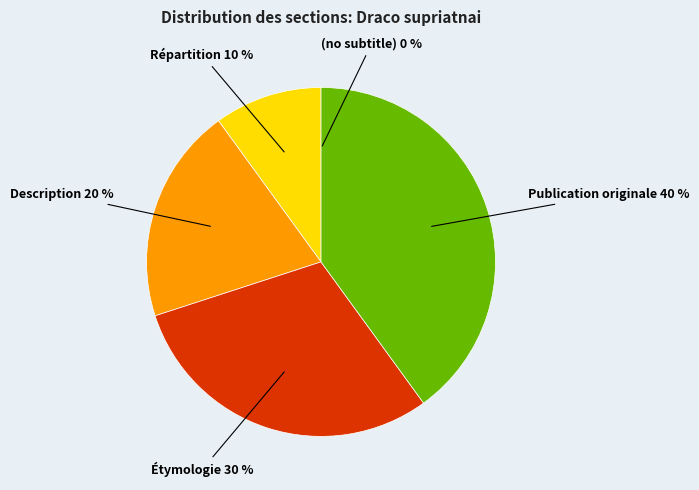

True or false: Description accounts for 20% of the total.

True